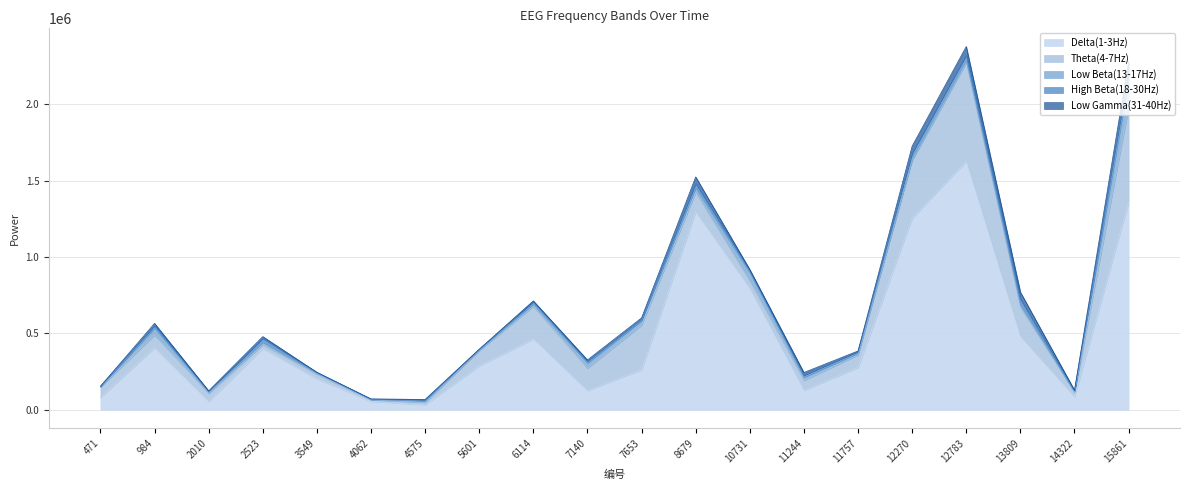

At 12783, list the series in order from smallest to largest.

Low Beta(13-17Hz), High Beta(18-30Hz), Low Gamma(31-40Hz), Theta(4-7Hz), Delta(1-3Hz)